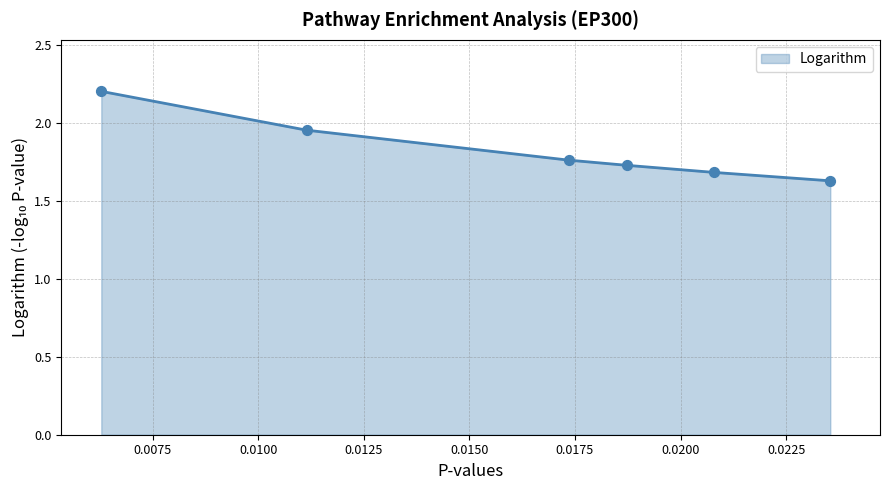

True or false: the data has more than 2 interior local peaks.

False